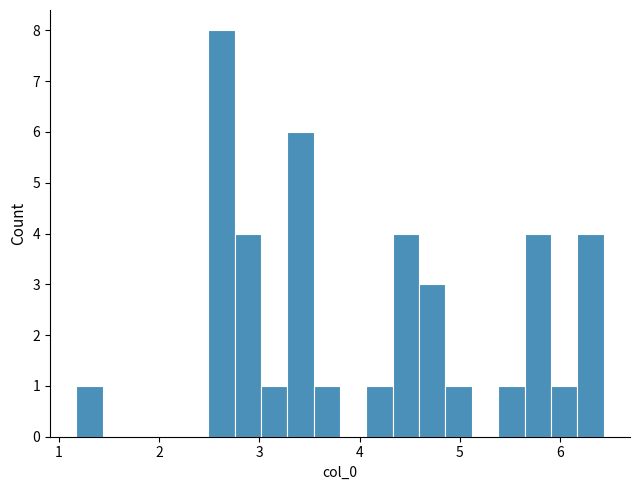

Read against the x-axis, roughly where is the centre of the tallest bar?

2.6